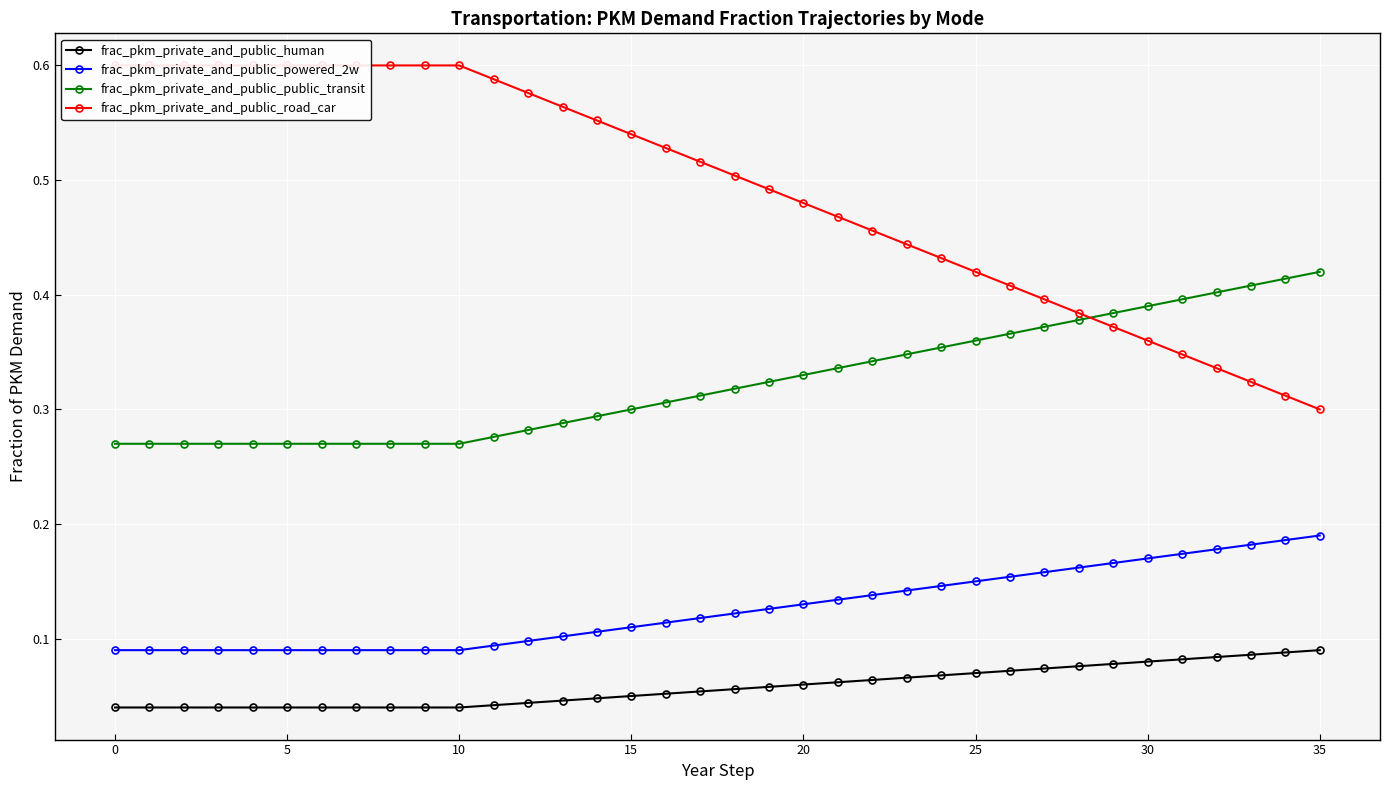

True or false: frac_pkm_private_and_public_powered_2w and frac_pkm_private_and_public_road_car intersect in this chart.

False